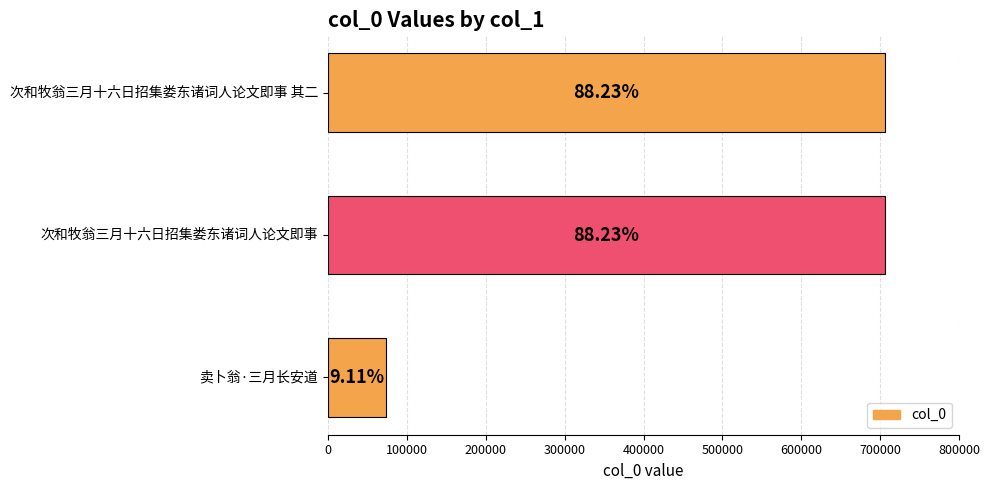

Does the chart contain stacked bars?

No